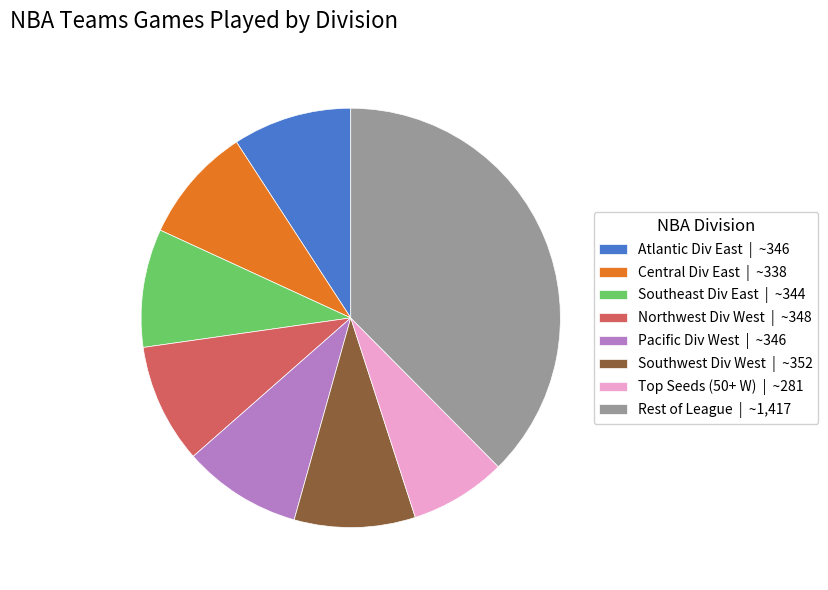

Which slice is the largest?

Rest of League | ~1,417